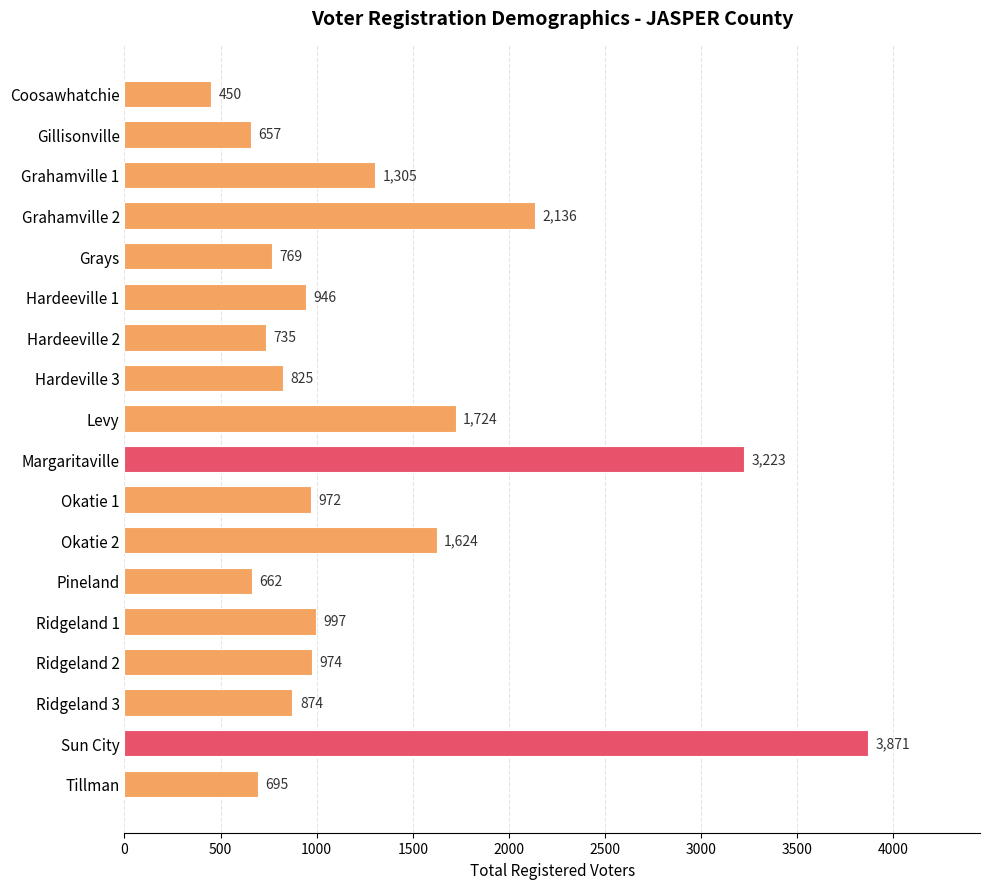

What is the difference between the maximum and minimum values?

3421